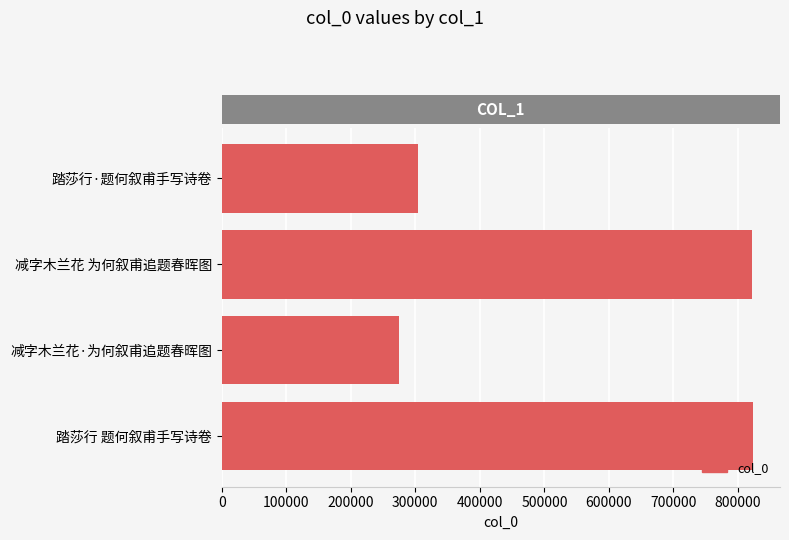

Which category has the lowest value across all series?

减字木兰花·为何叙甫追题春晖图